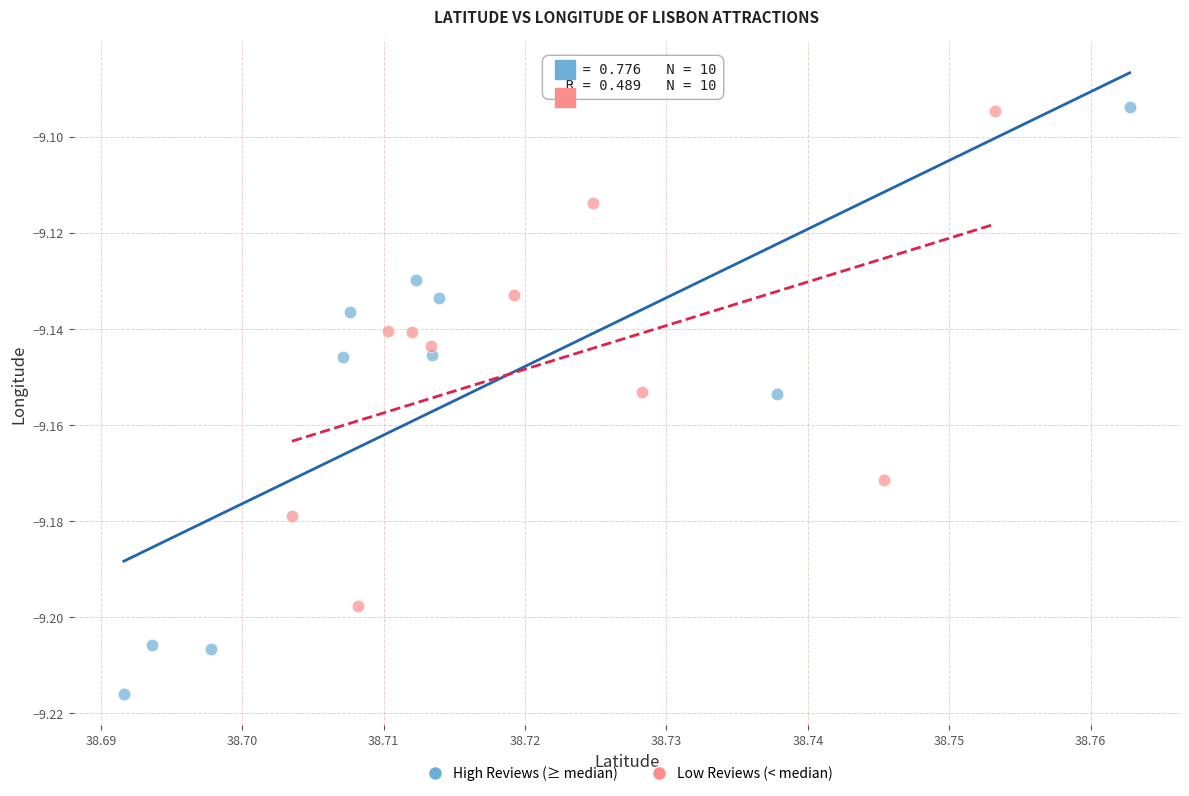

Which series reaches the minimum Y coordinate?

High Reviews (≥ median)